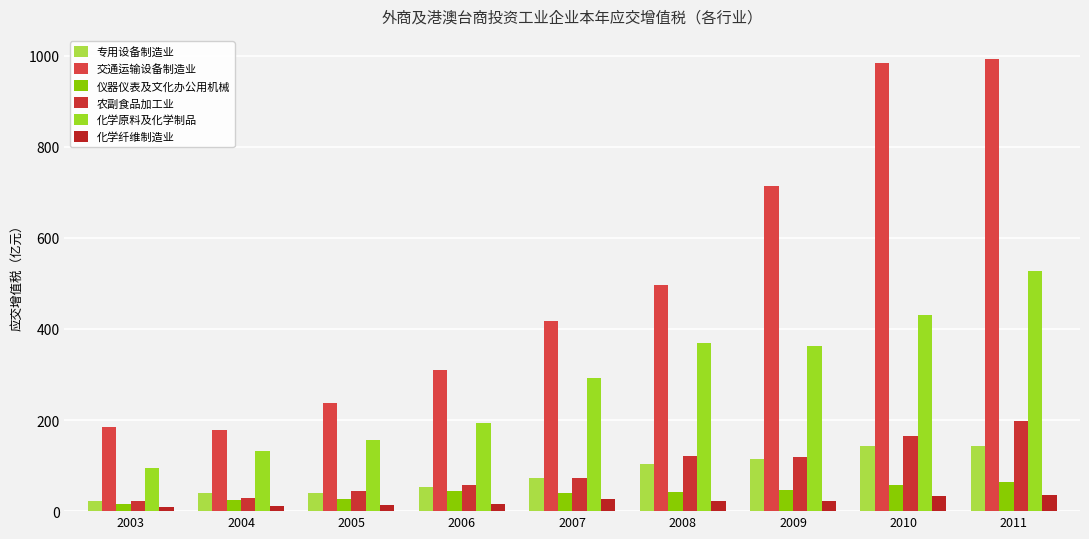

Reading left to right, transcribe all the data shown in this chart.

专用设备制造业: 2003=22.6	2004=39.1	2005=38.9	2006=54.0	2007=73.6	2008=104.0	2009=115.5	2010=142.5	2011=143.5
交通运输设备制造业: 2003=185.3	2004=178.0	2005=238.0	2006=309.0	2007=416.6	2008=497.1	2009=713.6	2010=983.9	2011=993.8
仪器仪表及文化办公用机械: 2003=16.6	2004=24.8	2005=25.7	2006=43.6	2007=40.3	2008=41.4	2009=45.6	2010=58.2	2011=64.2
农副食品加工业: 2003=23.2	2004=28.1	2005=45.2	2006=58.1	2007=73.5	2008=120.1	2009=118.6	2010=164.1	2011=197.7
化学原料及化学制品: 2003=95.7	2004=132.1	2005=155.6	2006=194.4	2007=292.8	2008=369.3	2009=361.8	2010=431.6	2011=526.9
化学纤维制造业: 2003=8.9	2004=12.3	2005=12.6	2006=15.5	2007=26.5	2008=22.7	2009=22.2	2010=32.7	2011=36.2